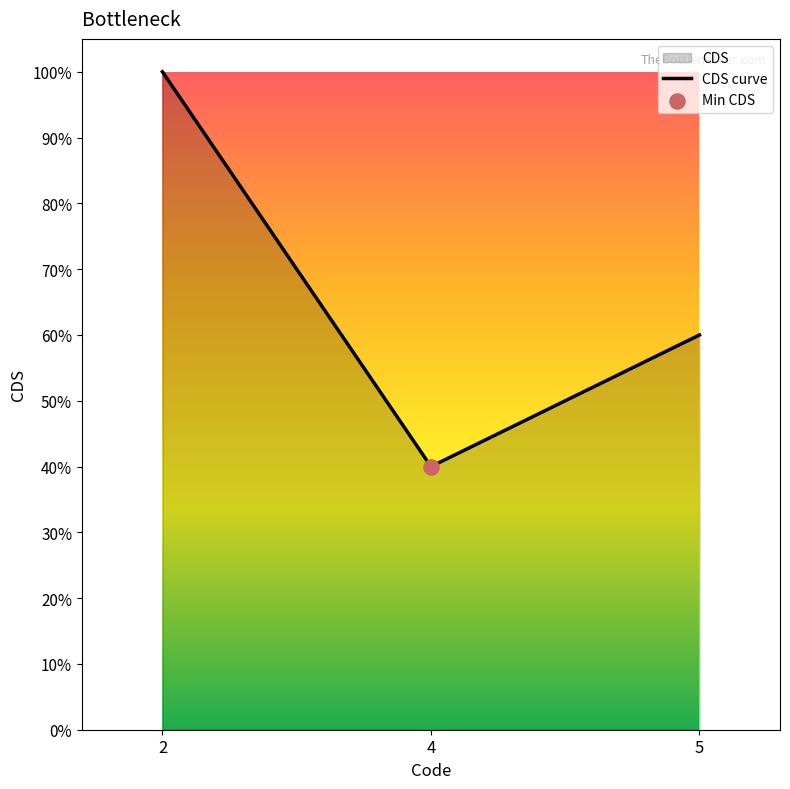

What is the change in value from 4 to 5?

+0.2